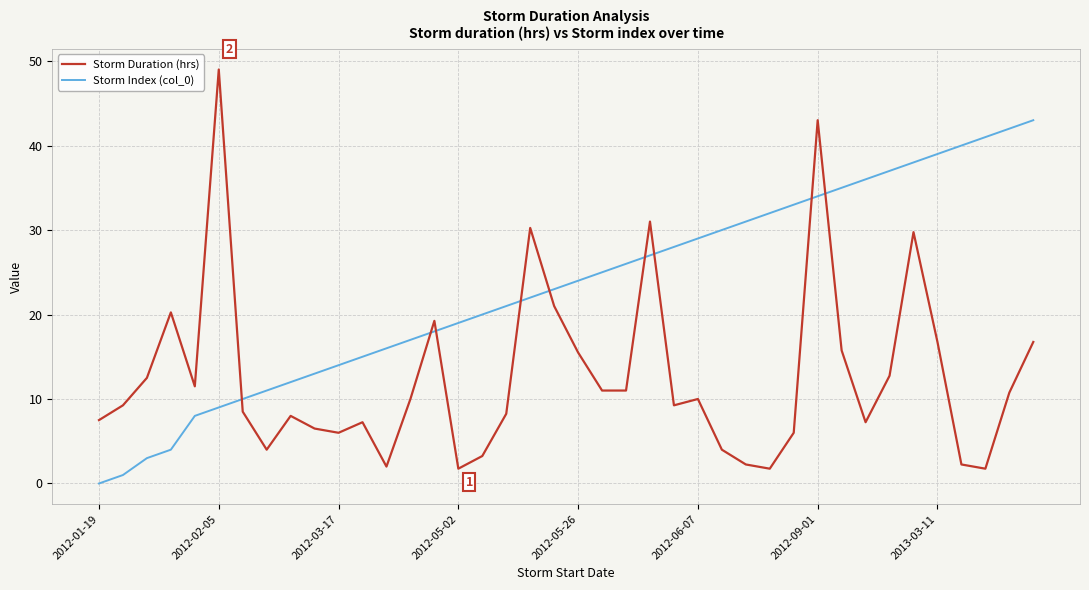

What is the sum of all Storm Index (col_0) values?

926.0